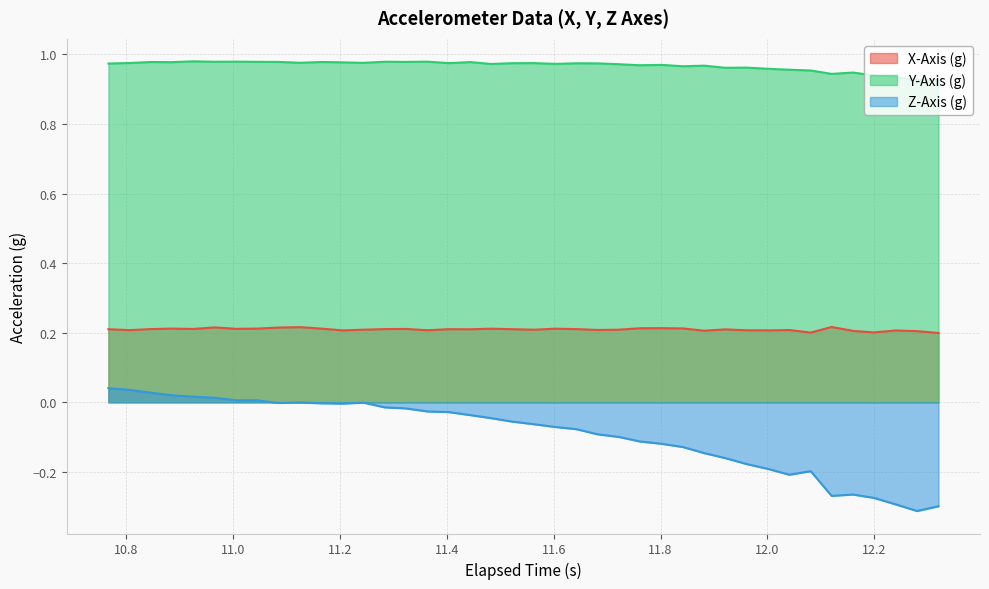

What is the value of the Y-Axis (g) point at the 33rd from the left?

1.0